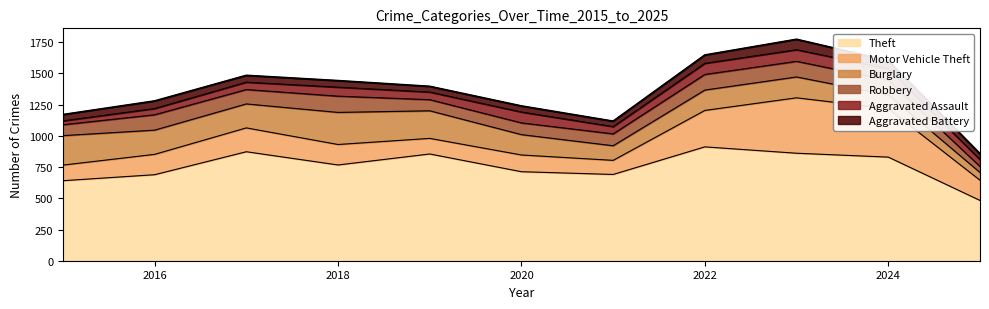

What is the value of the Robbery point at the 7th from the left?

95